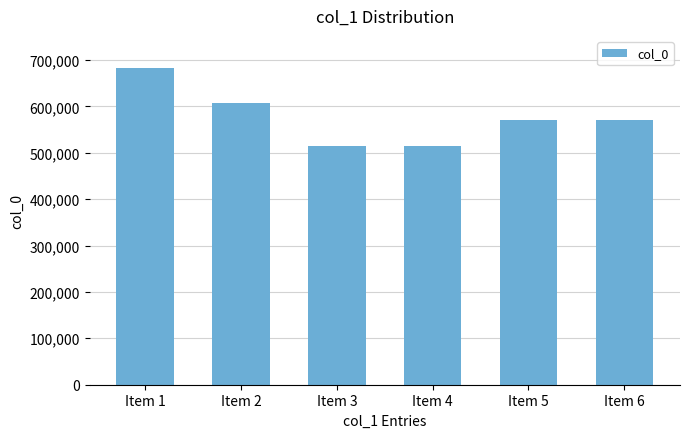

At which label is the value closest to 599659?

Item 2